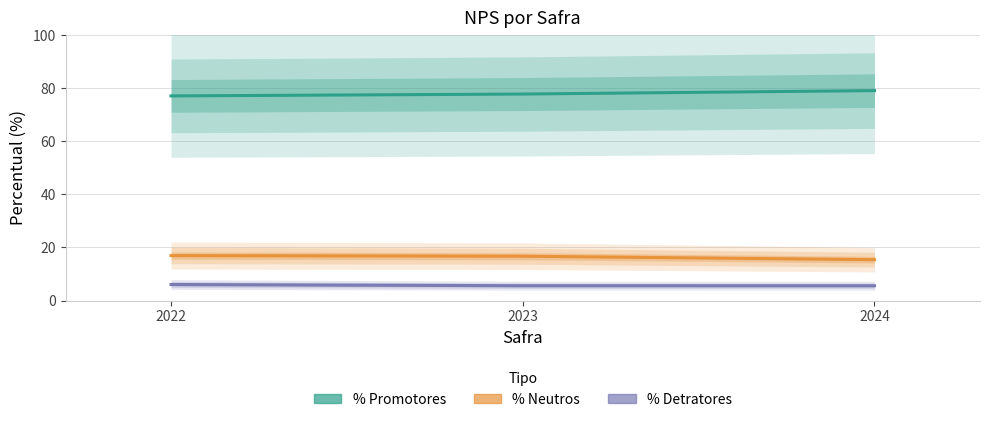

What is the minimum value for %Promotores?

77.0